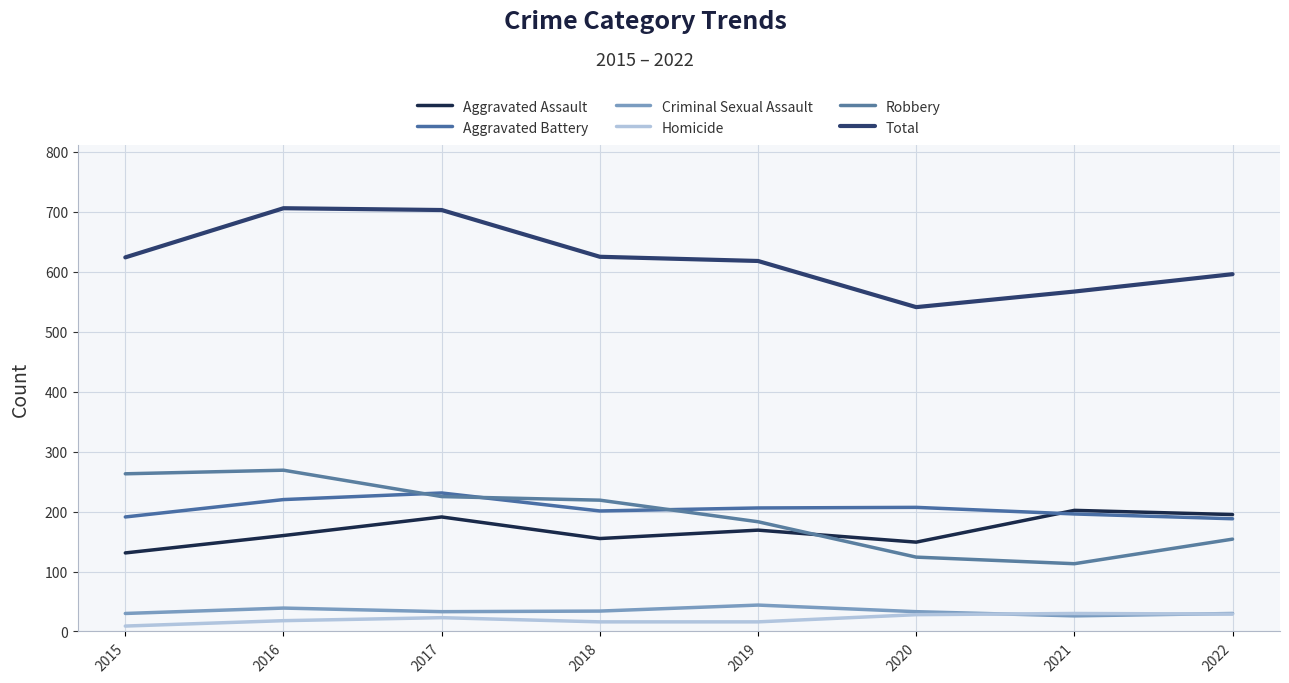

Count the number of categories in the chart.

8